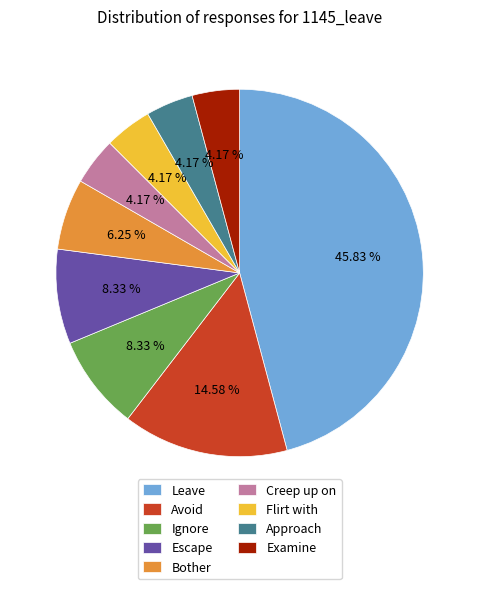

Does Approach represent more than half of the total?

No